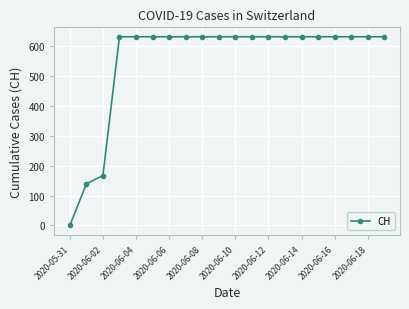

Does the chart have visible grid lines?

Yes